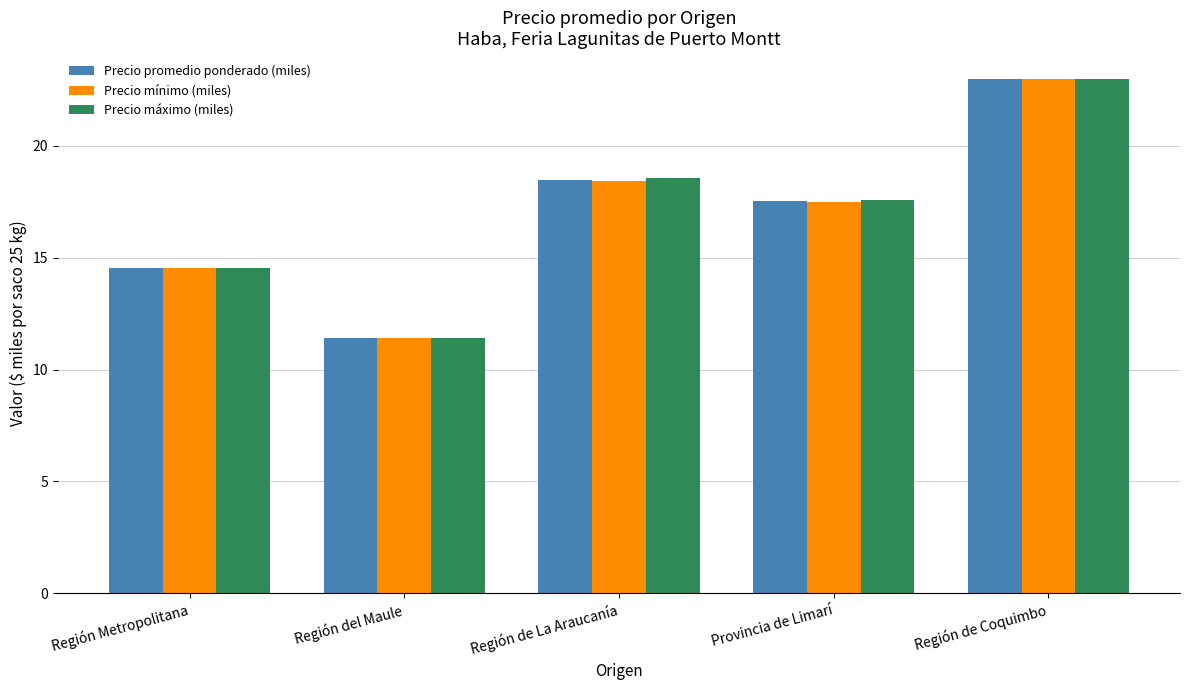

The value of Precio máximo (miles) at Región del Maule is 11.4. True or false?

True